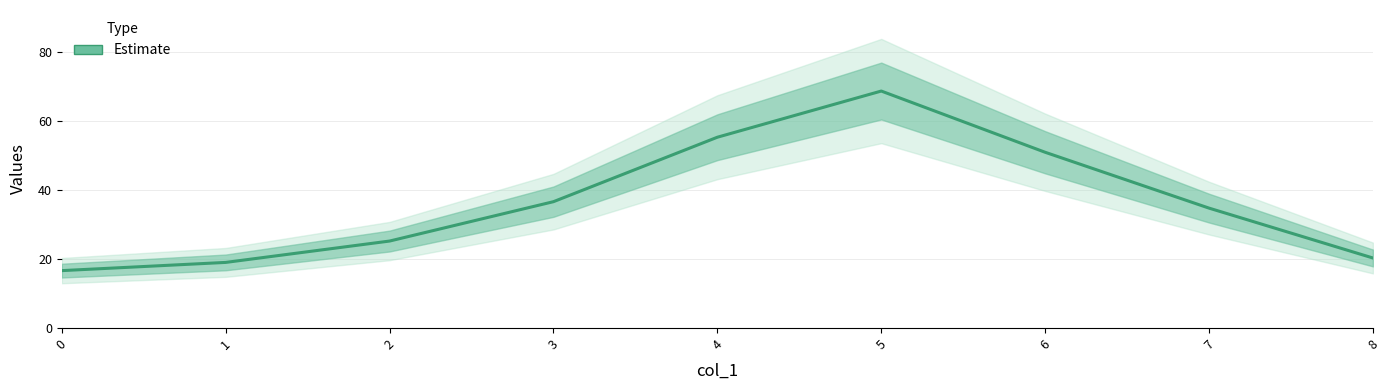

How many data points are above 34?

5